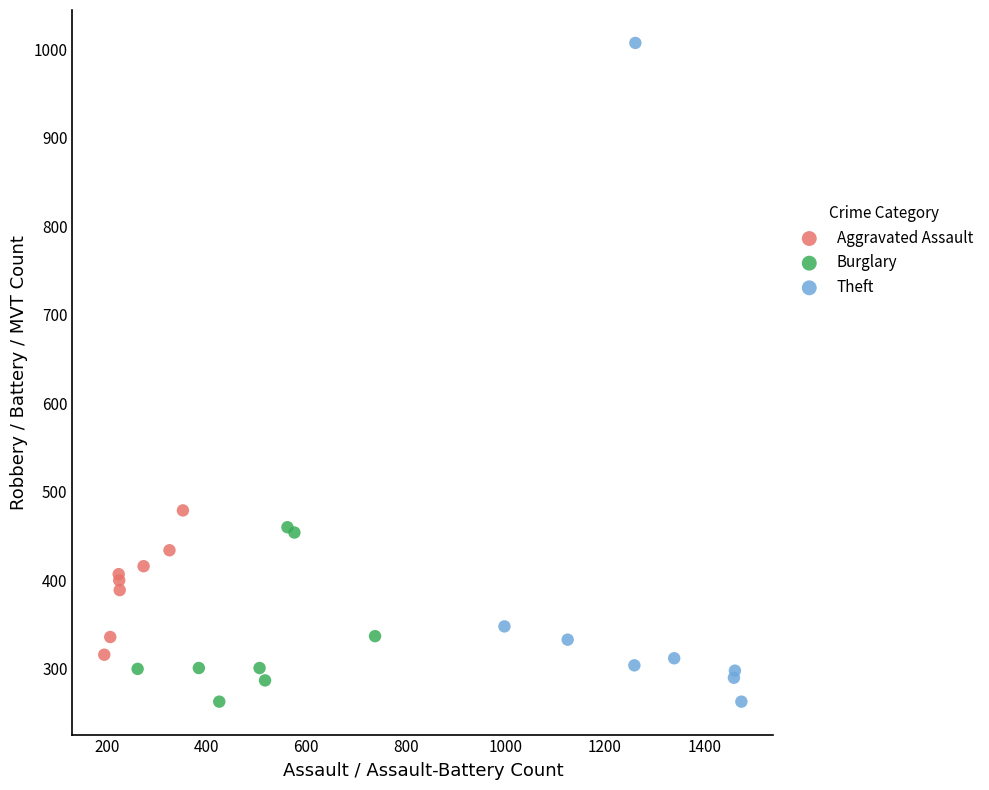

Which series has the largest Y range (max minus min)?

Theft